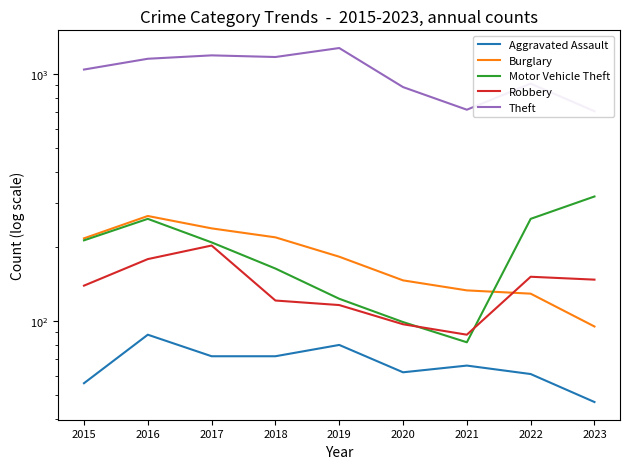

Rank the series at 2019 from lowest to highest value.

Aggravated Assault, Robbery, Motor Vehicle Theft, Burglary, Theft